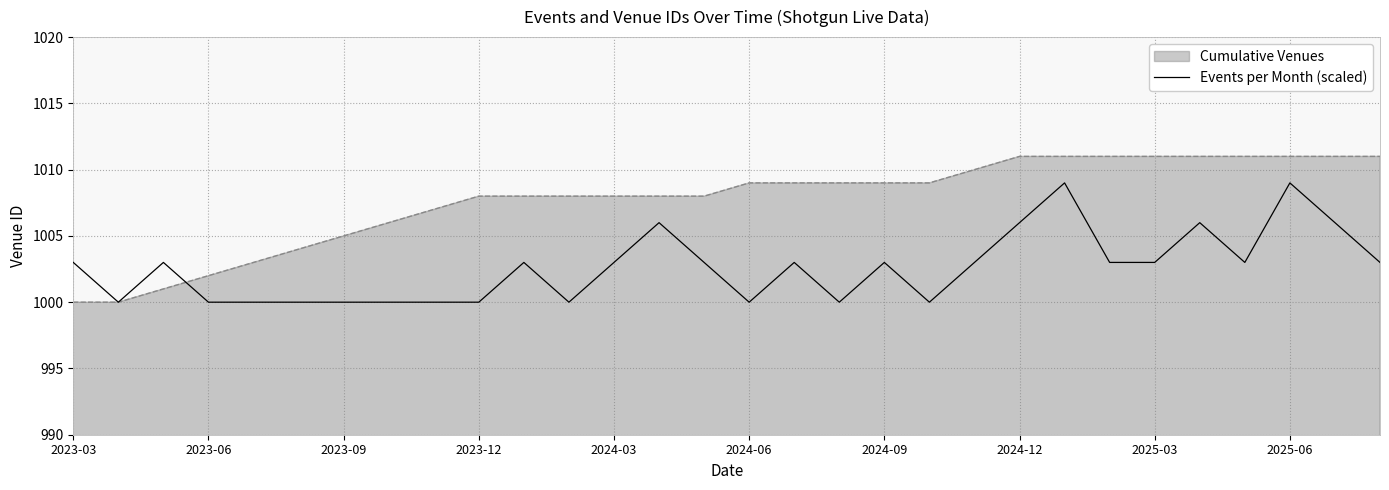

What is the minimum value shown in the chart?

1000